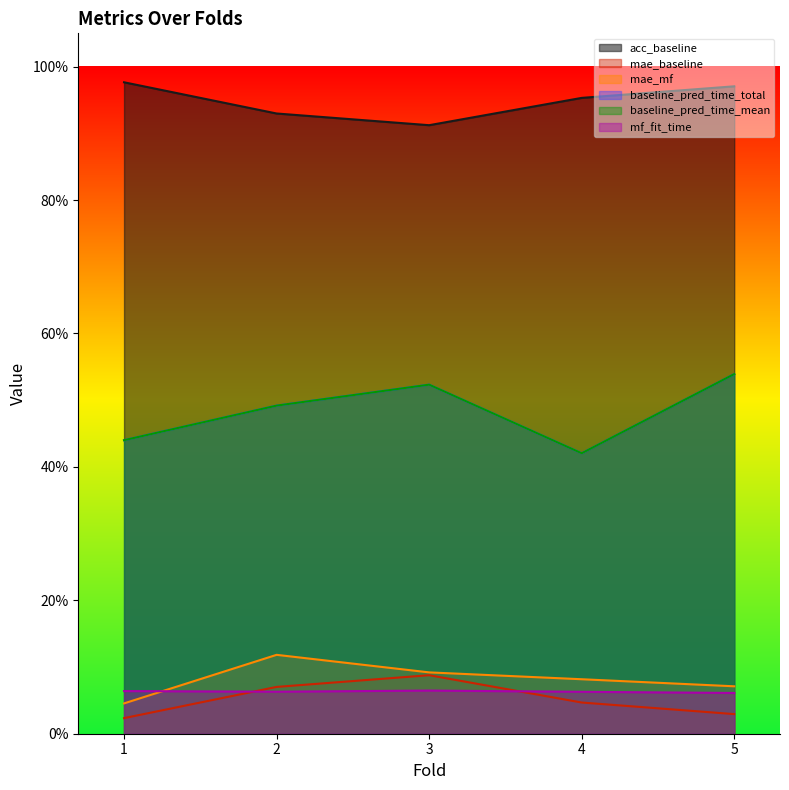

How many mae_mf values are between 0 and 1?

5